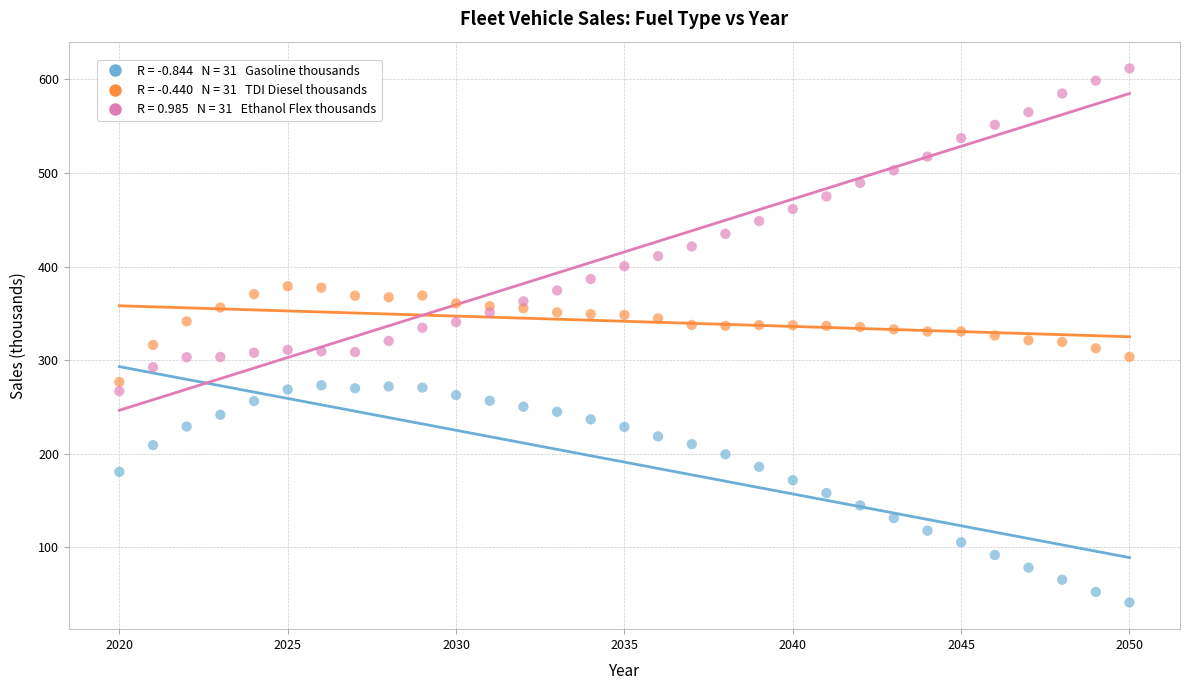

Across all data points, what is the range of X values (max minus min)?

30.0